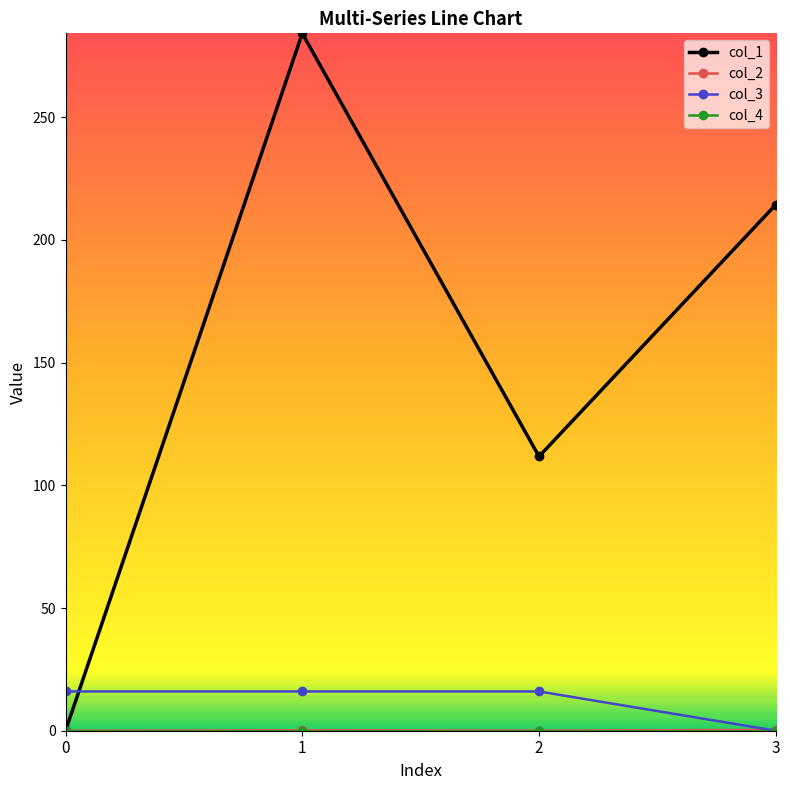

At how many categories does at least one series exceed 88?

3